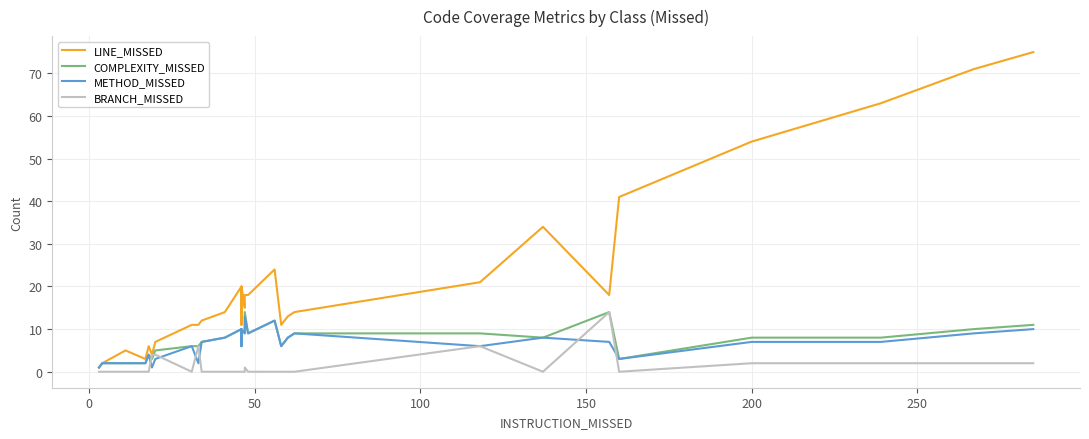

The value of COMPLEXITY_MISSED at 17 is 6. True or false?

False